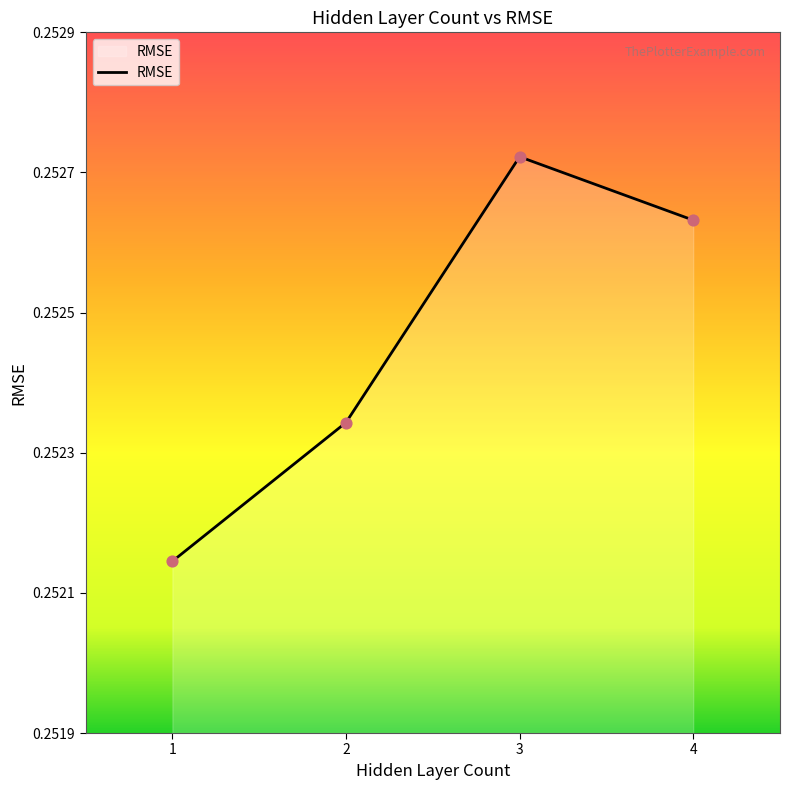

Which has a higher value, 1 or 3?

3